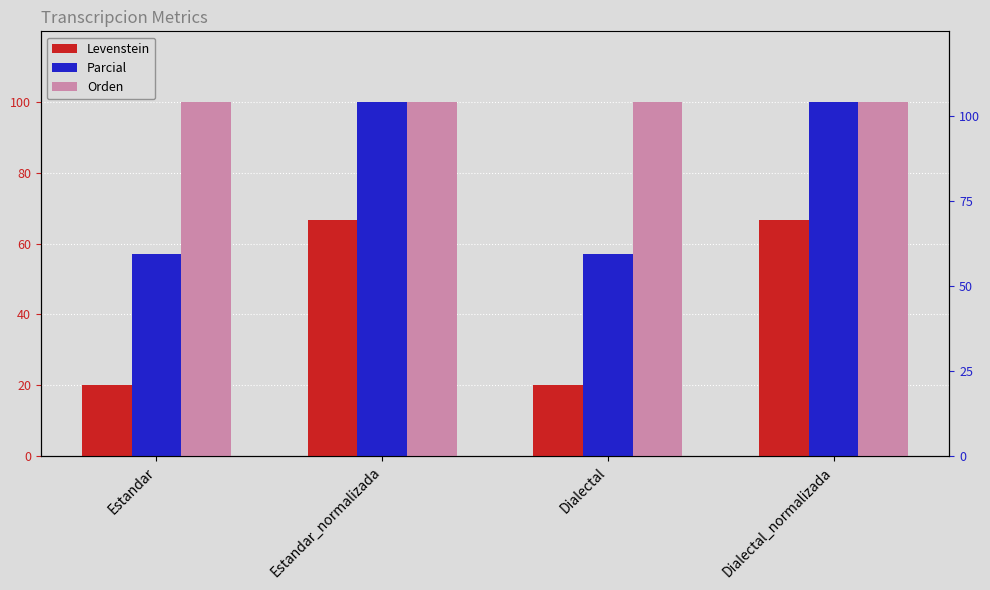

Reading left to right, what are all the values shown in this chart?

Levenstein: Estandar=20.0	Estandar_normalizada=66.7	Dialectal=20.0	Dialectal_normalizada=66.7
Parcial: Estandar=57.1	Estandar_normalizada=100.0	Dialectal=57.1	Dialectal_normalizada=100.0
Orden: Estandar=100.0	Estandar_normalizada=100.0	Dialectal=100.0	Dialectal_normalizada=100.0